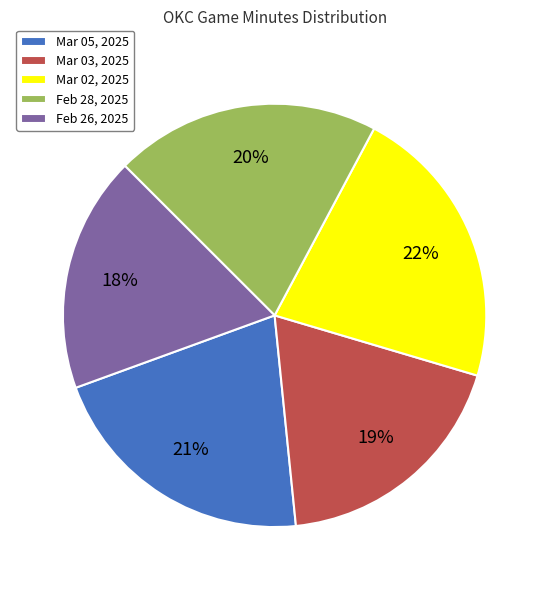

The Feb 28, 2025 slice represents 11% of the pie. True or false?

False